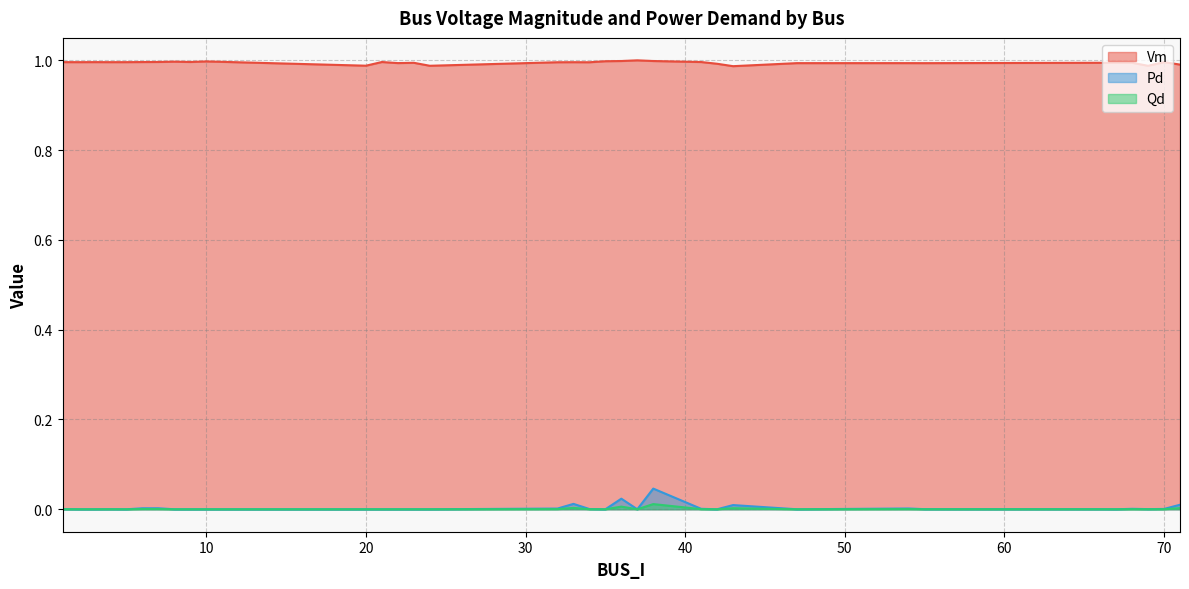

True or false: Qd and Vm intersect in this chart.

False